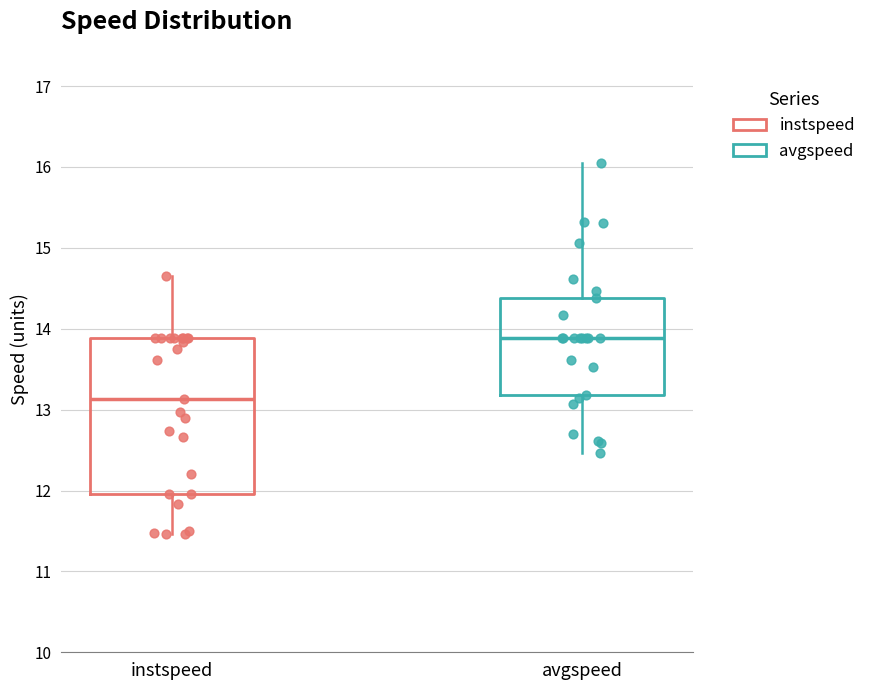

Which box's median line is the lowest?

instspeed